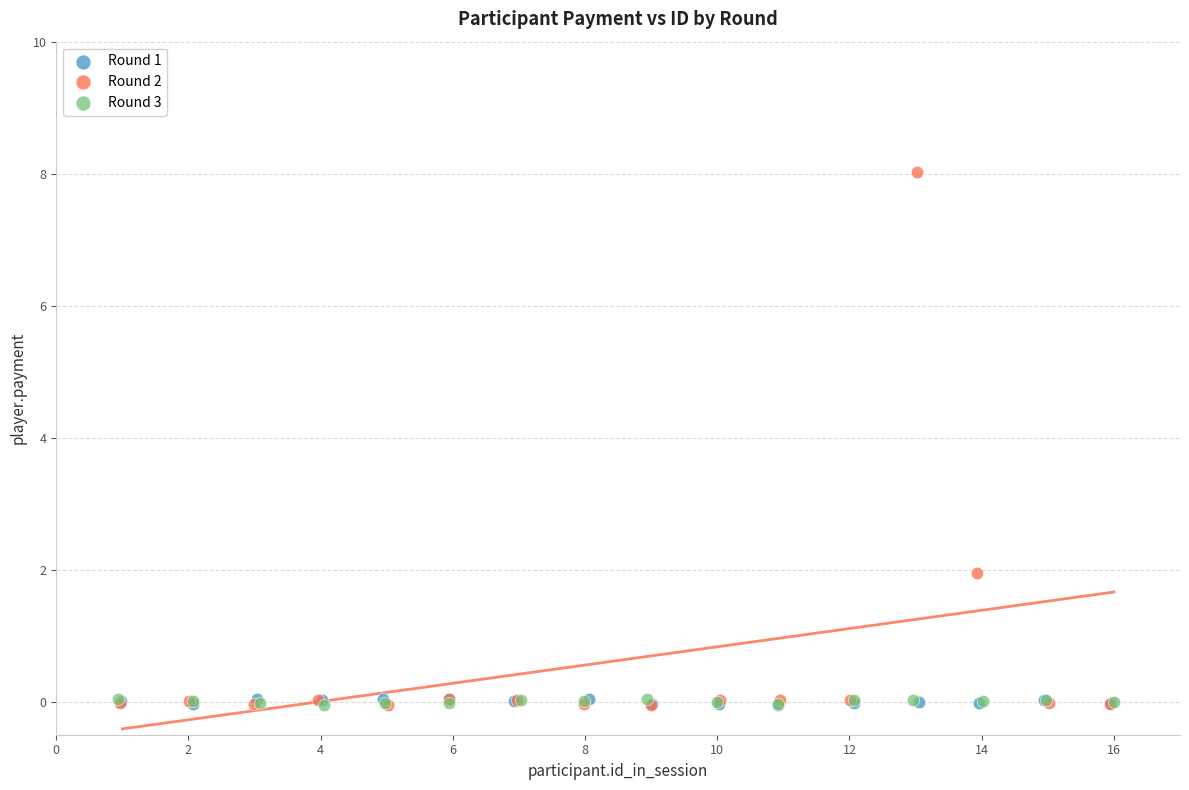

Which series contains the highest Y value?

Round 2